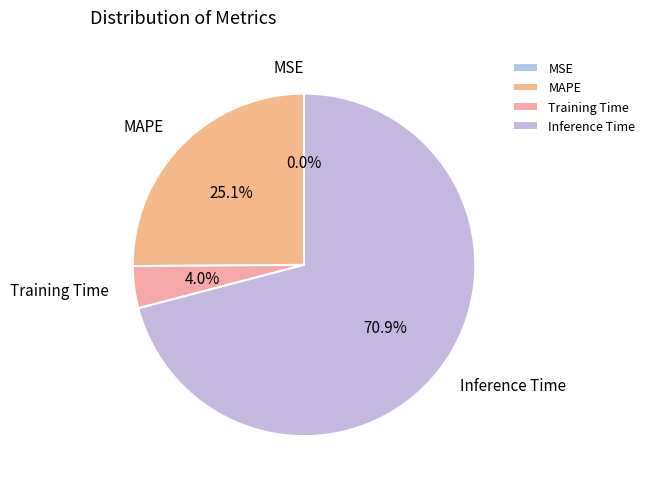

How much of the chart is everything except Inference Time?

29.1%